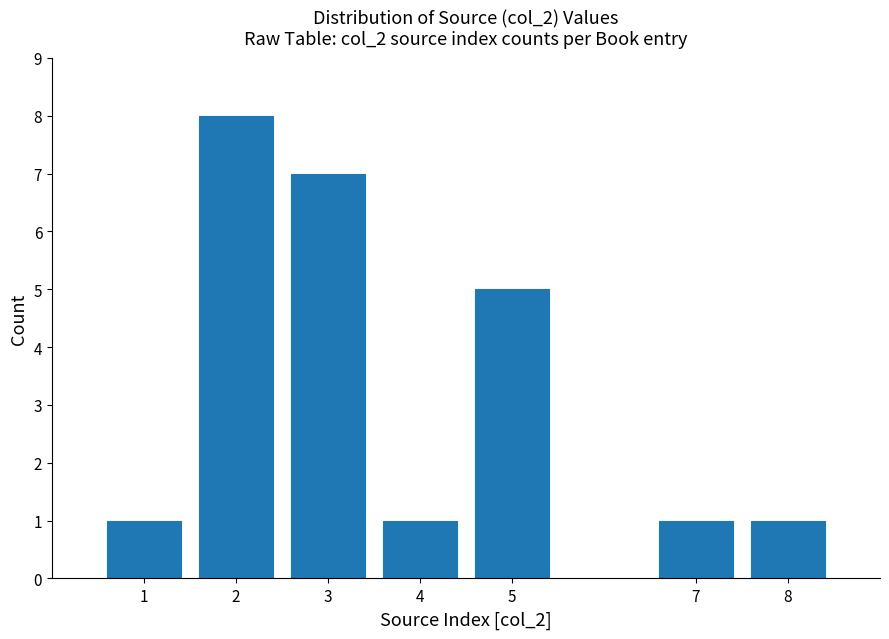

Reading right to left, what are all the values shown in this chart?

1	1	5	1	7	8	1